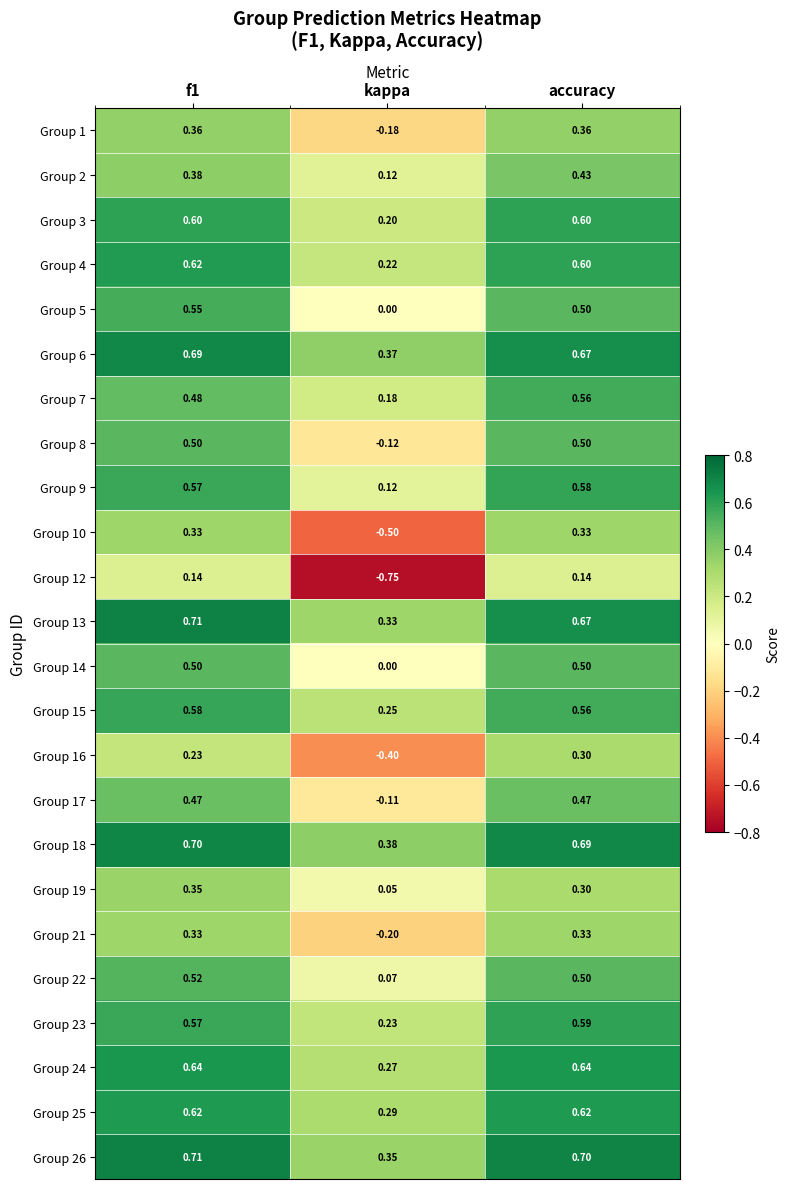

Where is Group 2 nearest to the value 0?

kappa